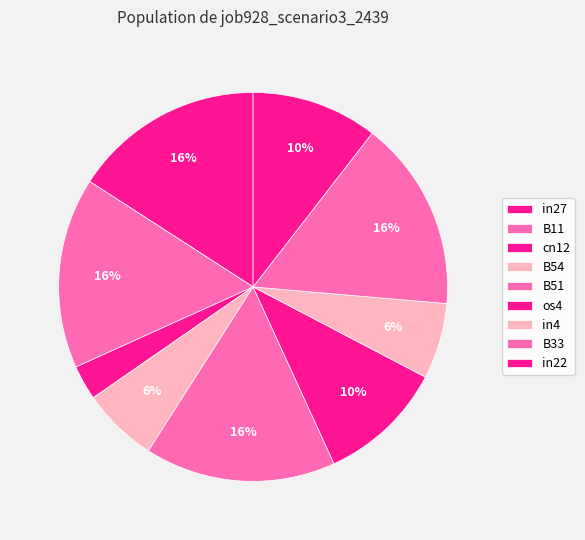

What percentage is the B33 slice, to the nearest percent?

16%